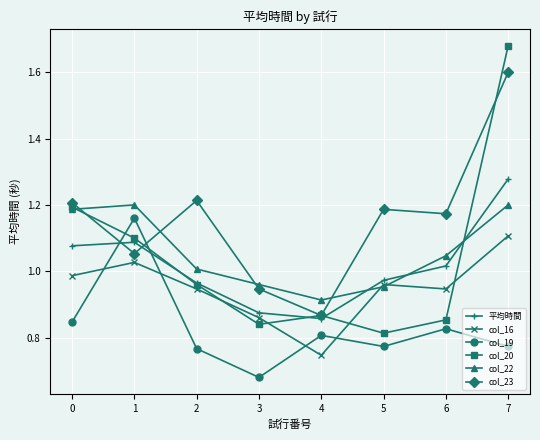

What is the spread (max minus min) of values at 6?

0.3